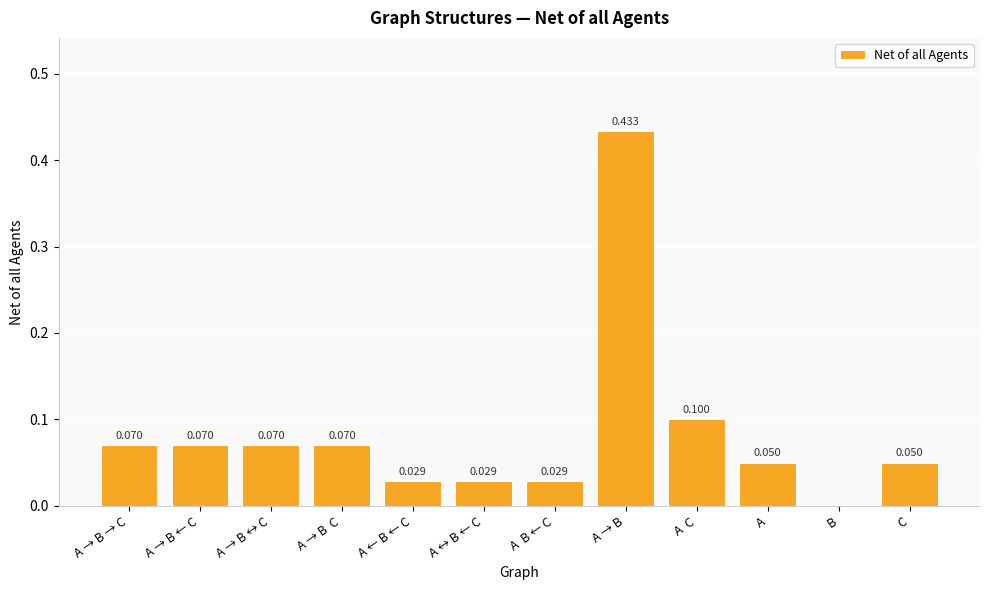

What is the change in value from A  B ← C to A  C?

+0.1